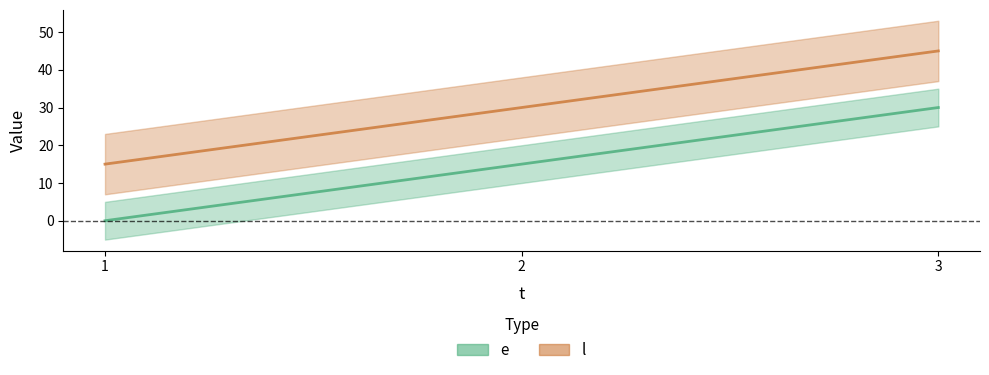

At 3, list the series in order from smallest to largest.

e, l